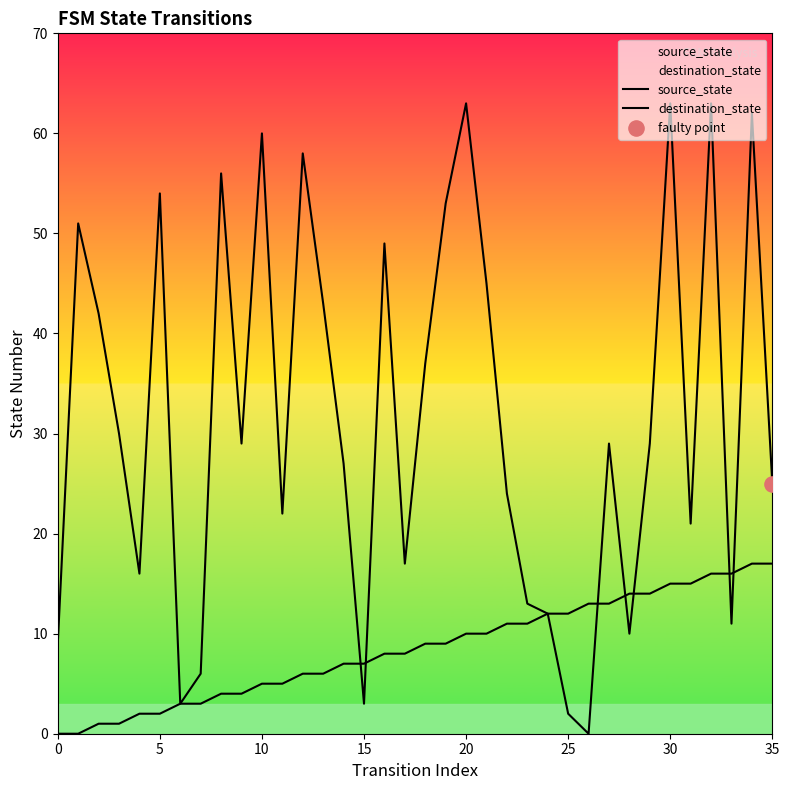

At how many categories does at least one series exceed 13?

28